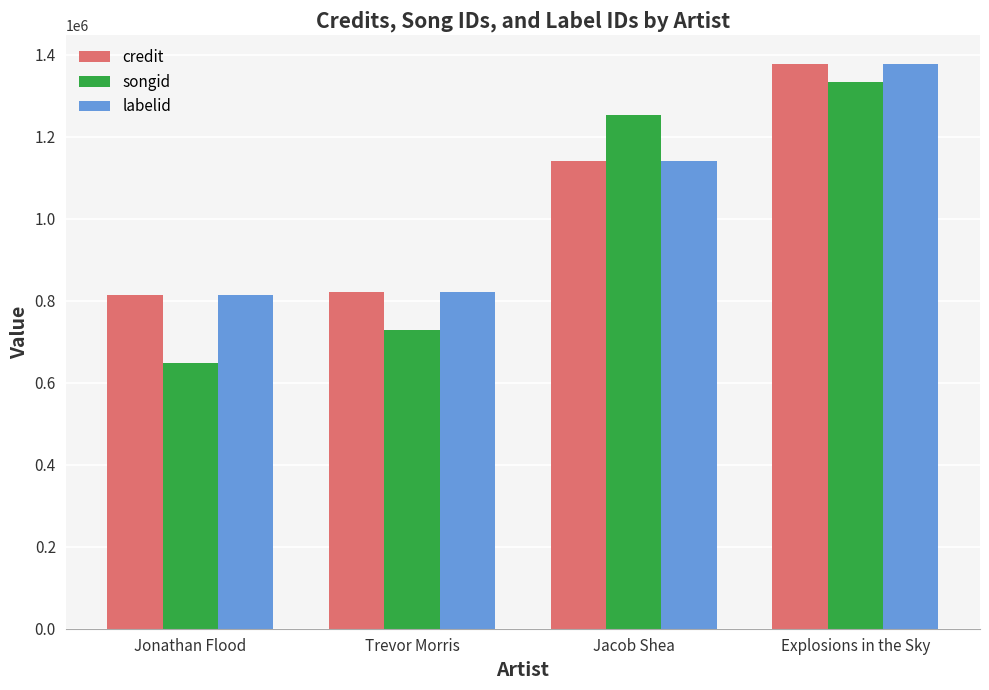

Which series has the largest range (max minus min)?

songid